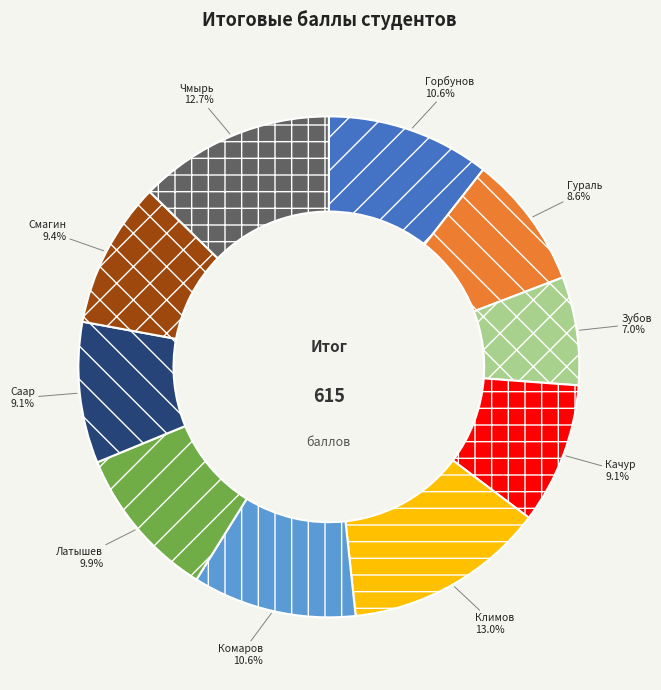

Which slice is the smallest?

Зубов